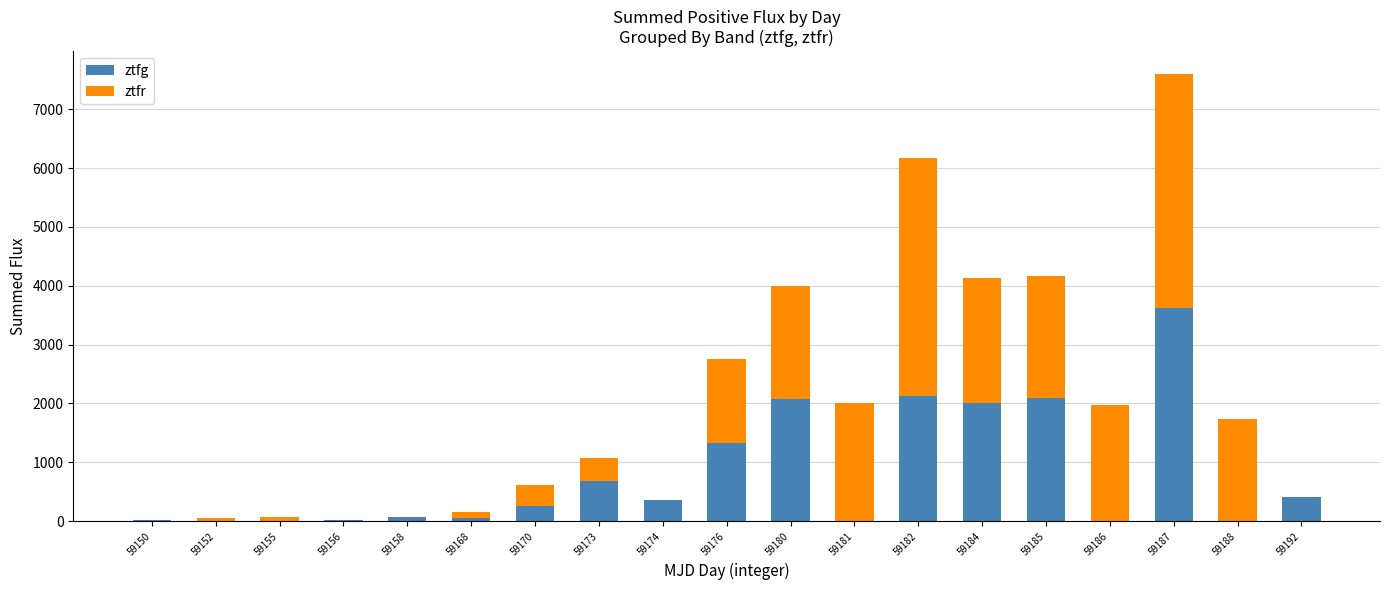

At which label does ztfg reach its peak?

59187